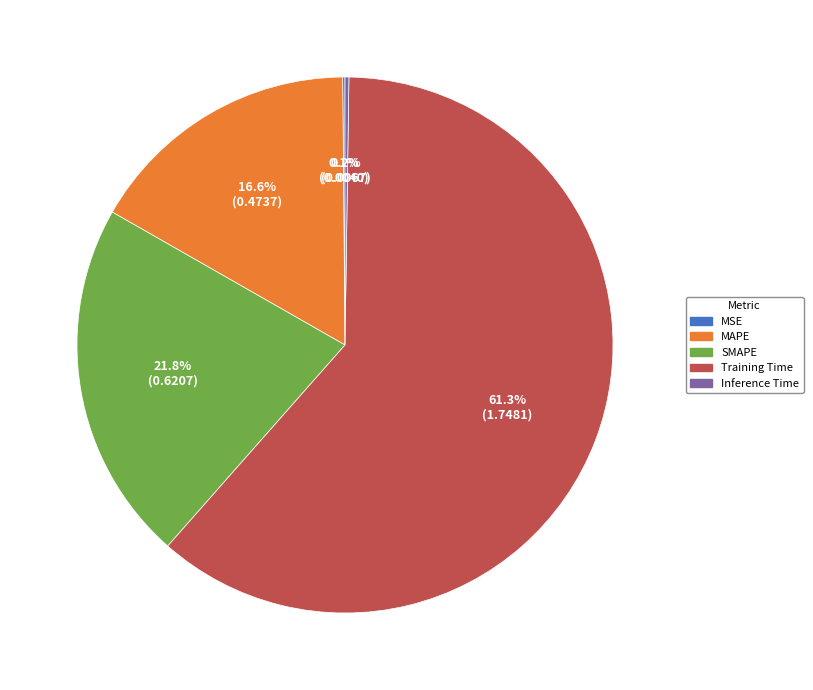

What percentage is the MAPE slice, to the nearest percent?

17%